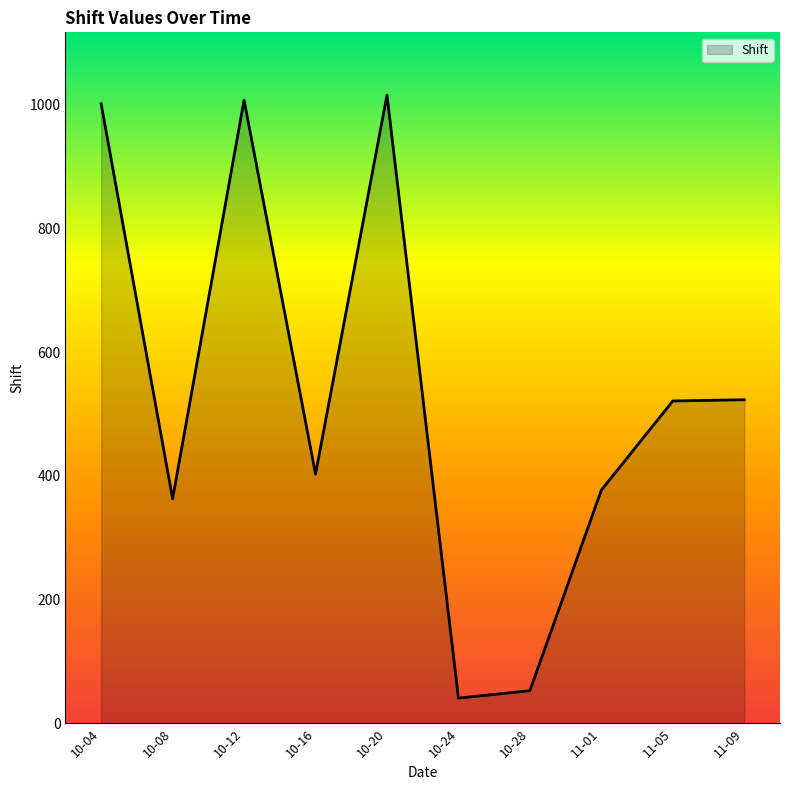

What is the minimum value shown in the chart?

41